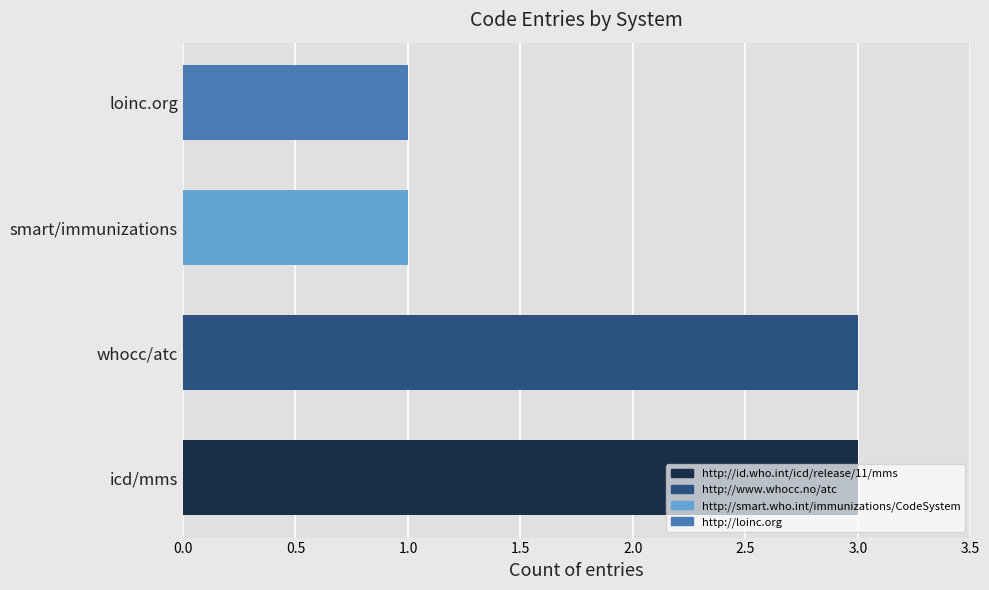

What value does the data have at icd/mms?

3